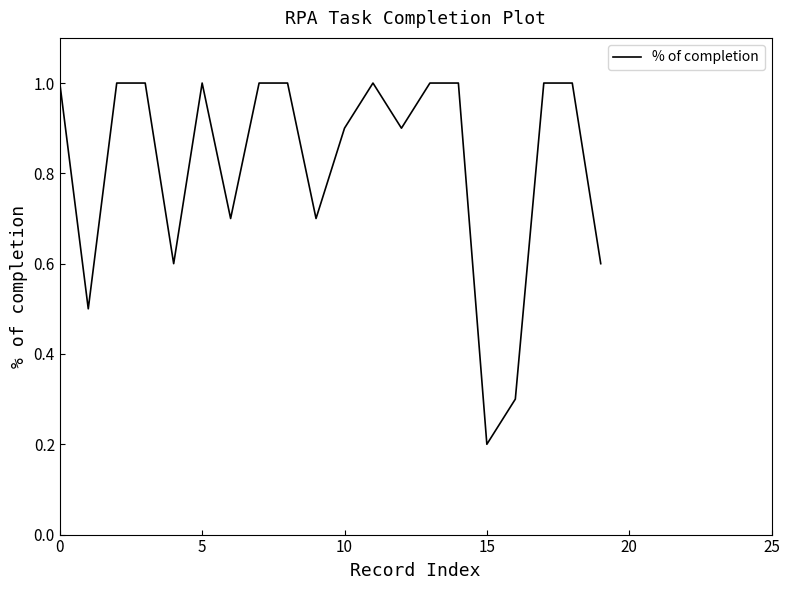

What is the difference between the maximum and minimum values?

0.8